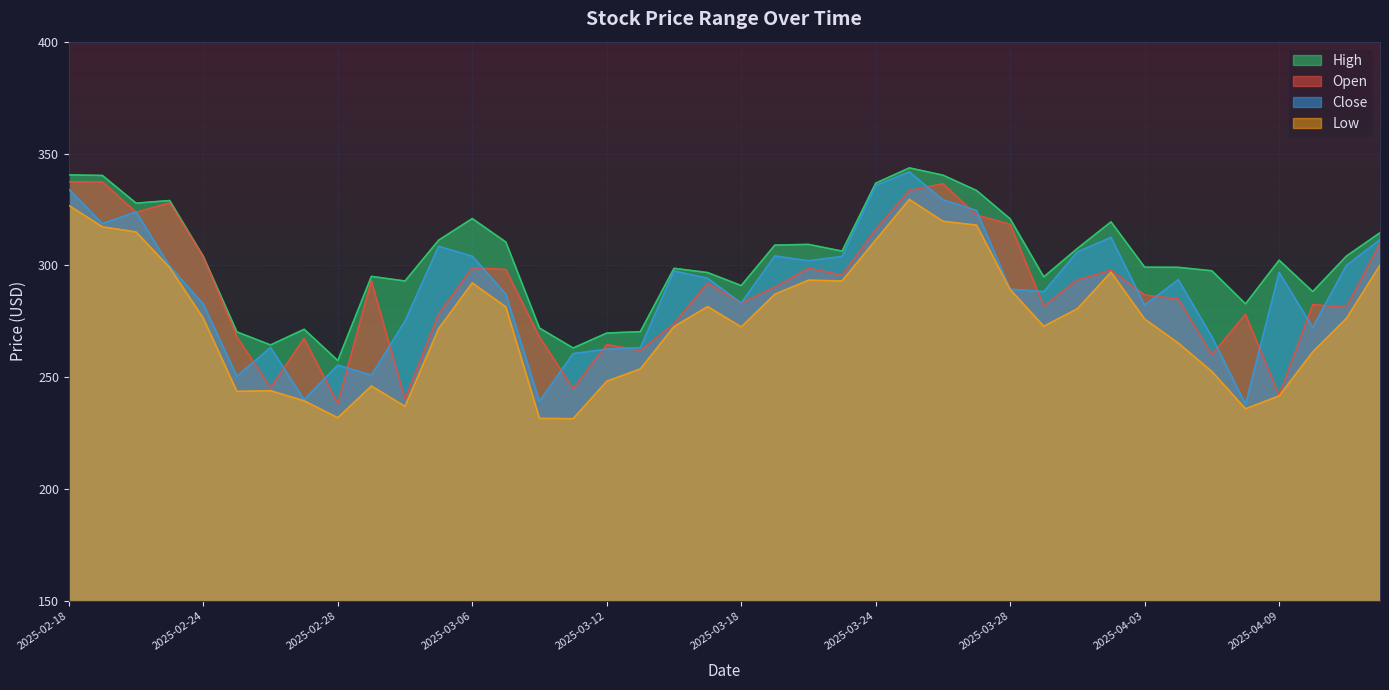

Which series changed the most between 2025-03-31 and 2025-04-04?

Low